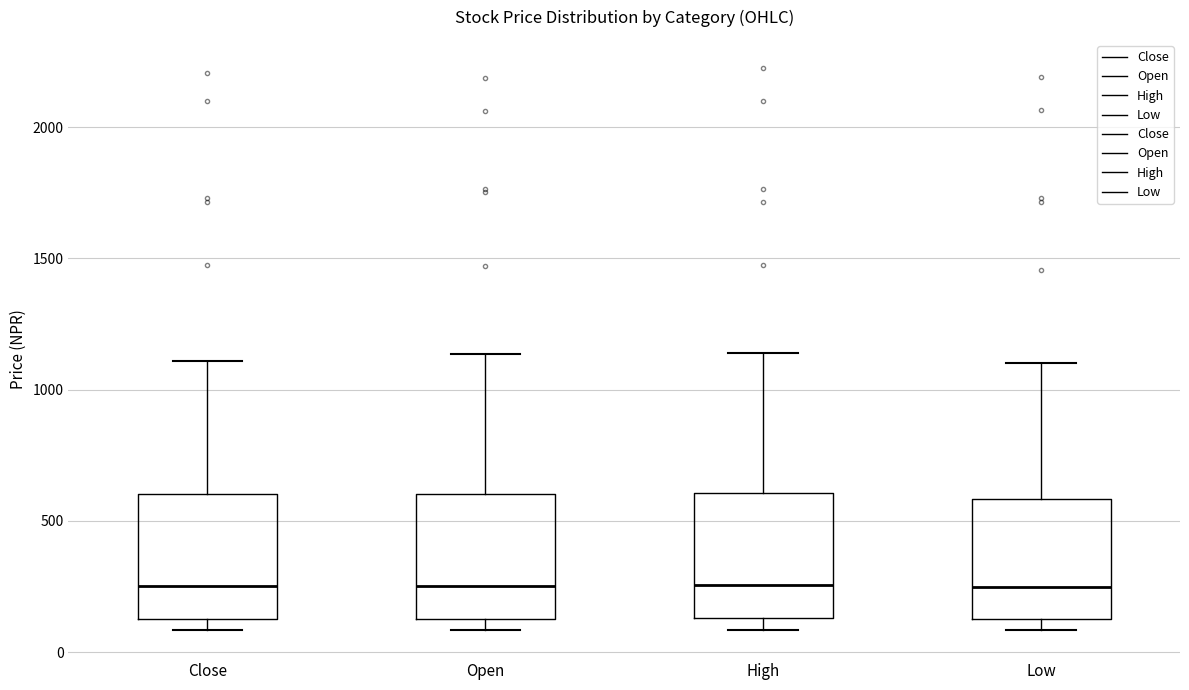

Reading left to right, transcribe this box plot: for each box, give where its median line is, the range the box spans, and where its two whiskers end, as read against the y-axis. The values are not printed on the chart, so give them approximately, as read against the axis.

Close: median 250, box 150 to 600, whiskers 100 to 1100
Open: median 250, box 150 to 600, whiskers 100 to 1150
High: median 250, box 150 to 600, whiskers 100 to 1150
Low: median 250, box 150 to 600, whiskers 100 to 1100